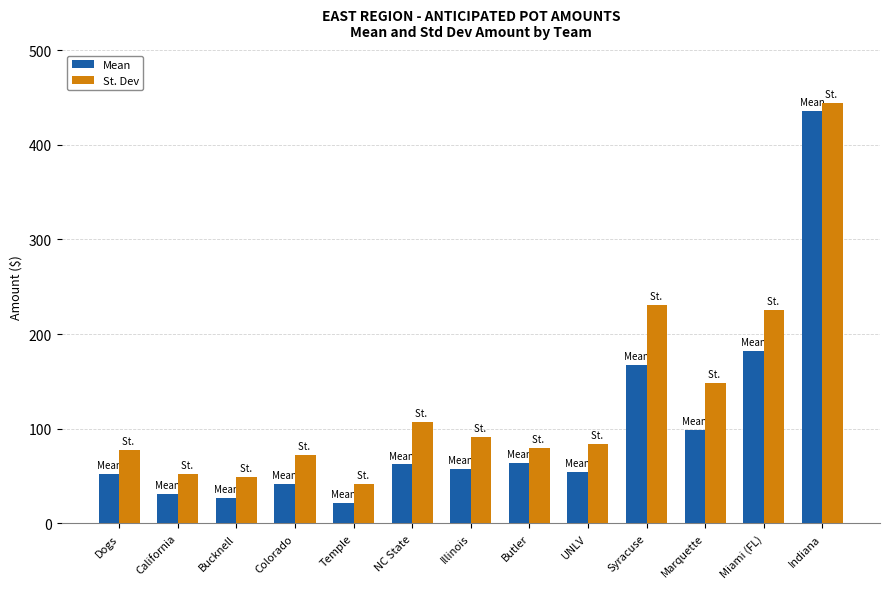

Is it true that Mean equals 20.2 at Colorado?

False